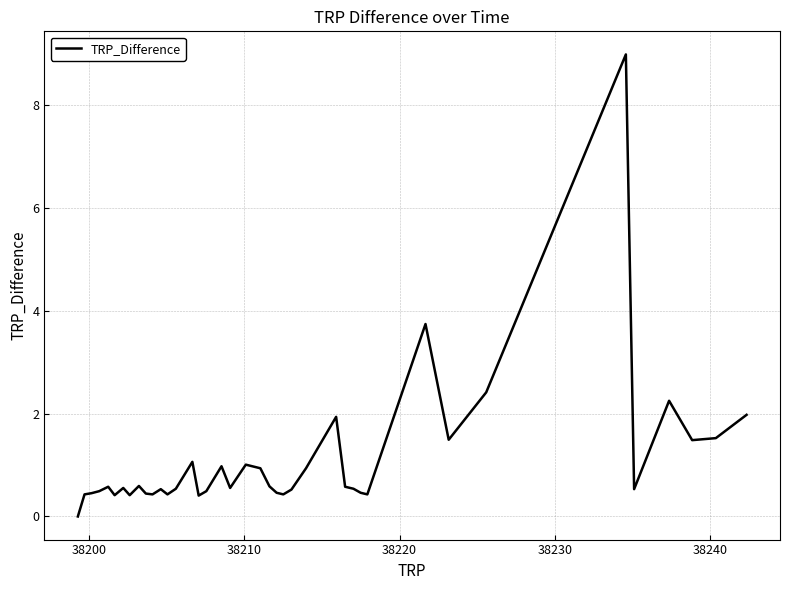

What is the maximum value shown in the chart?

9.0